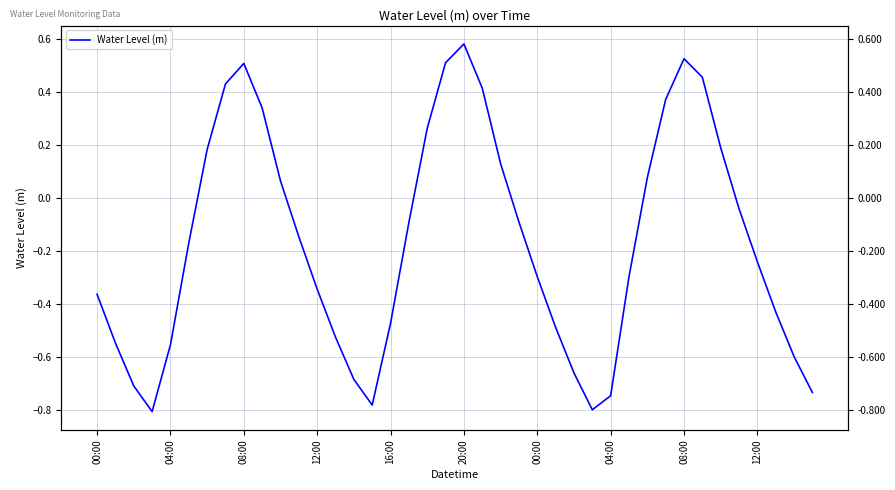

Count the number of values greater than 0.

15